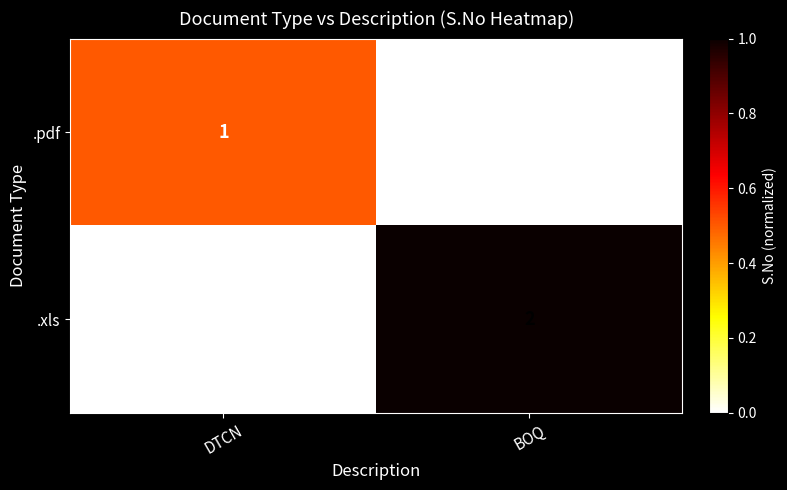

List the series in order of their peak value, highest first.

.xls, .pdf